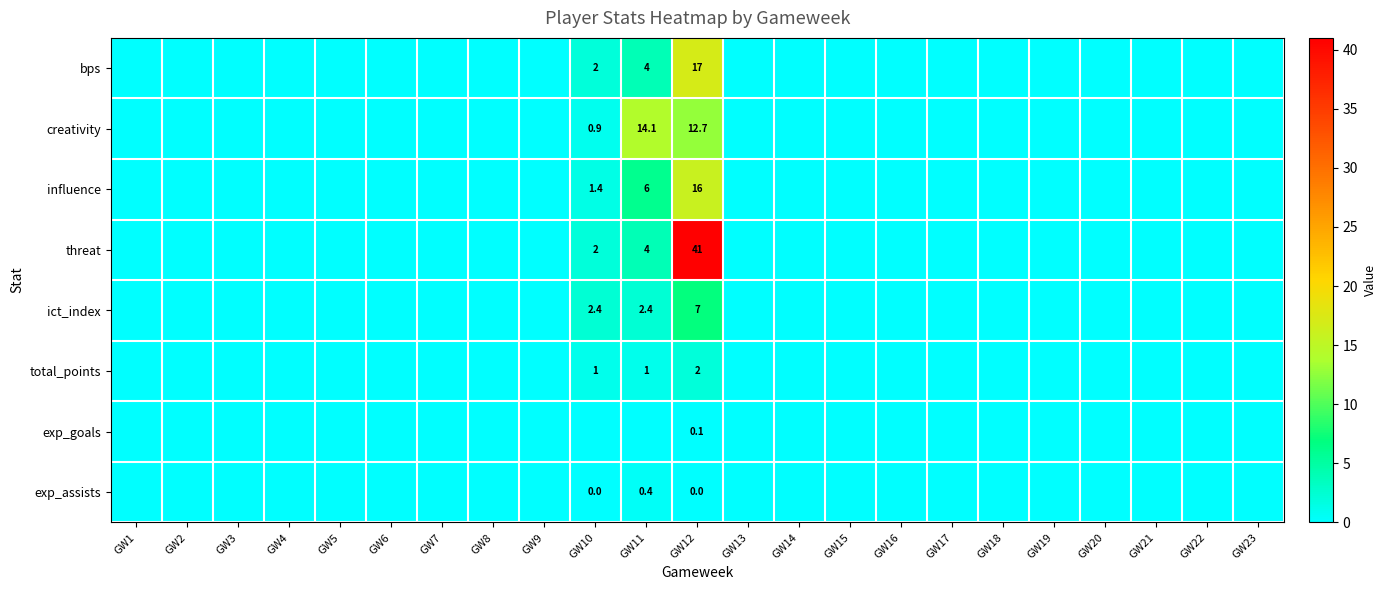

True or false: influence has a value of 0.6 at GW10.

False